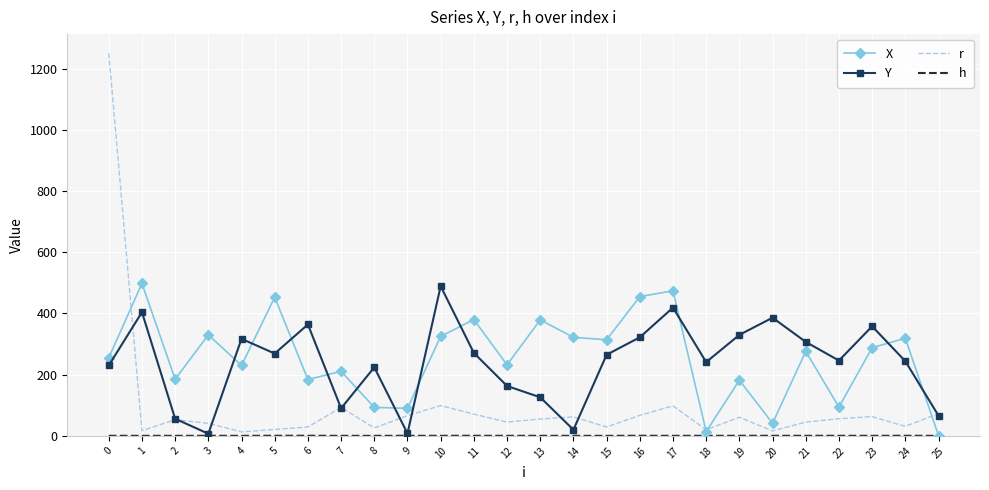

Which label corresponds to the smallest value in the chart?

25